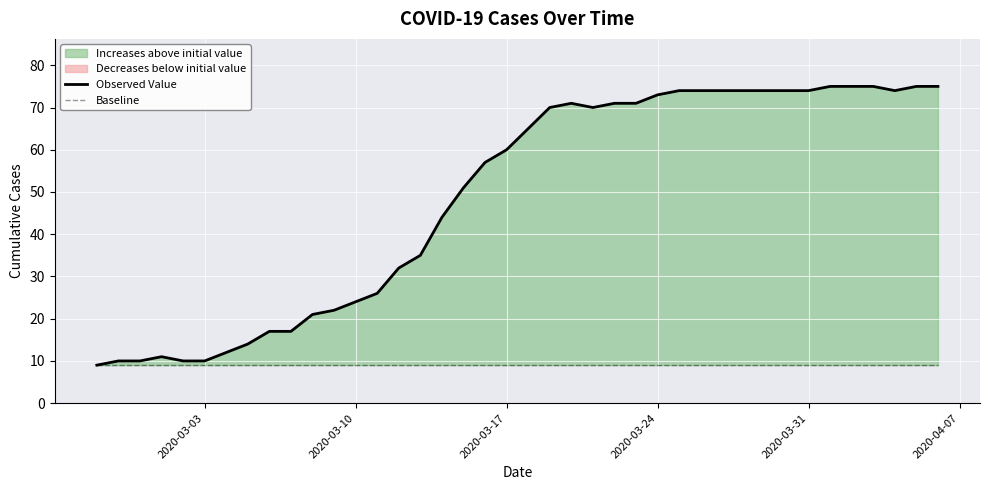

Which series has the largest total across all categories?

Observed Value